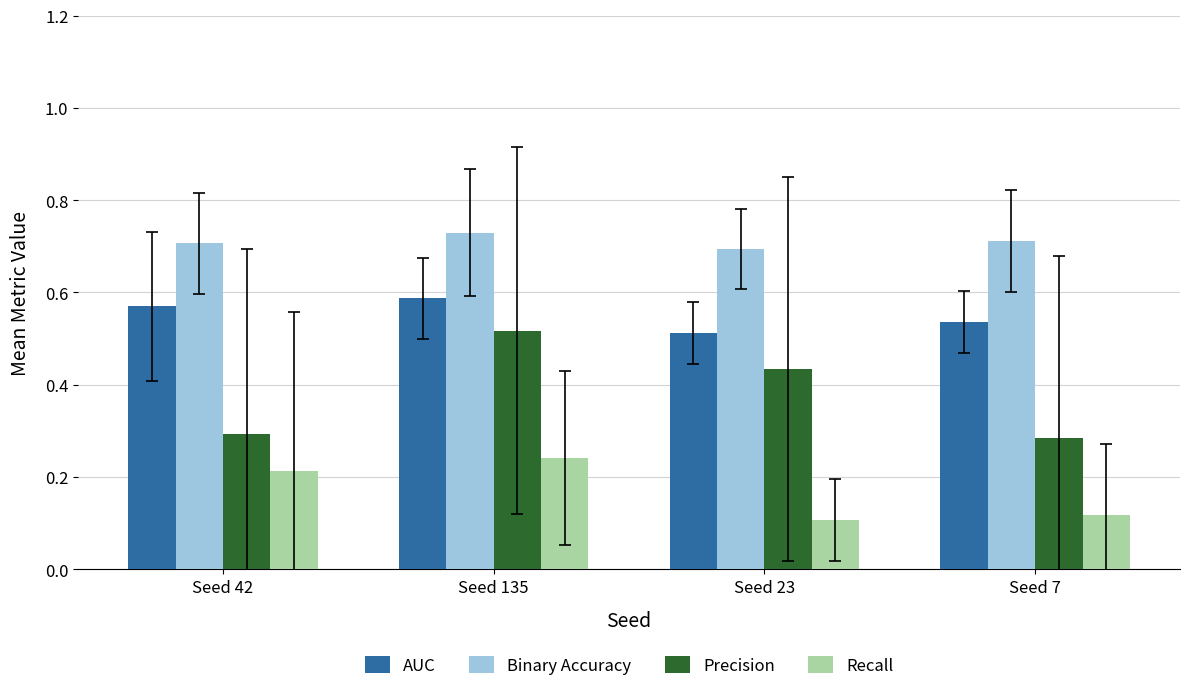

List the labels in order of Precision value, largest first.

Seed 135, Seed 23, Seed 42, Seed 7